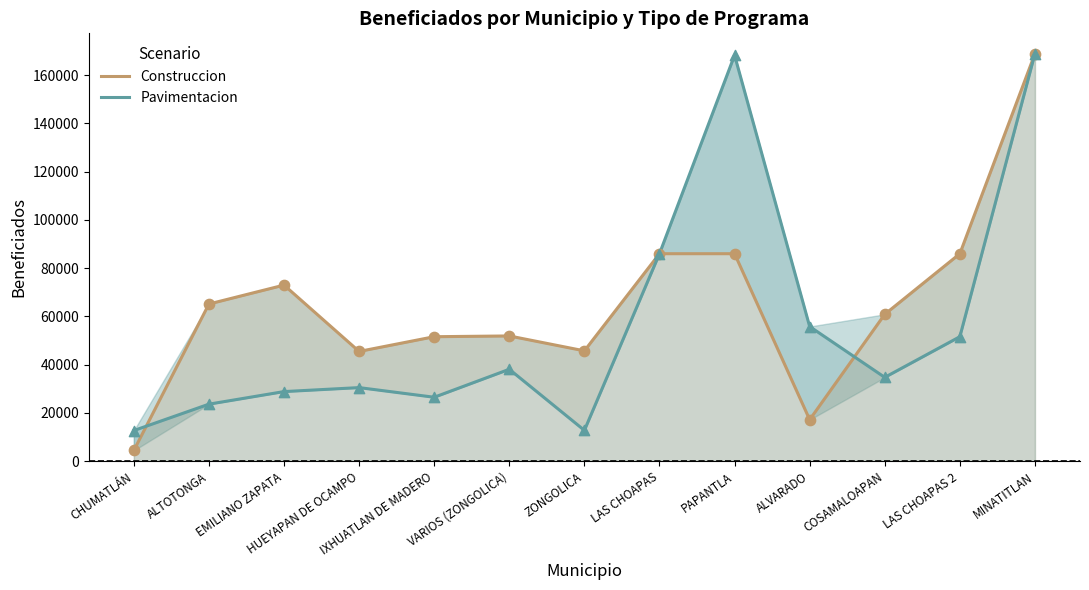

Which series contains the highest Y value?

Construccion